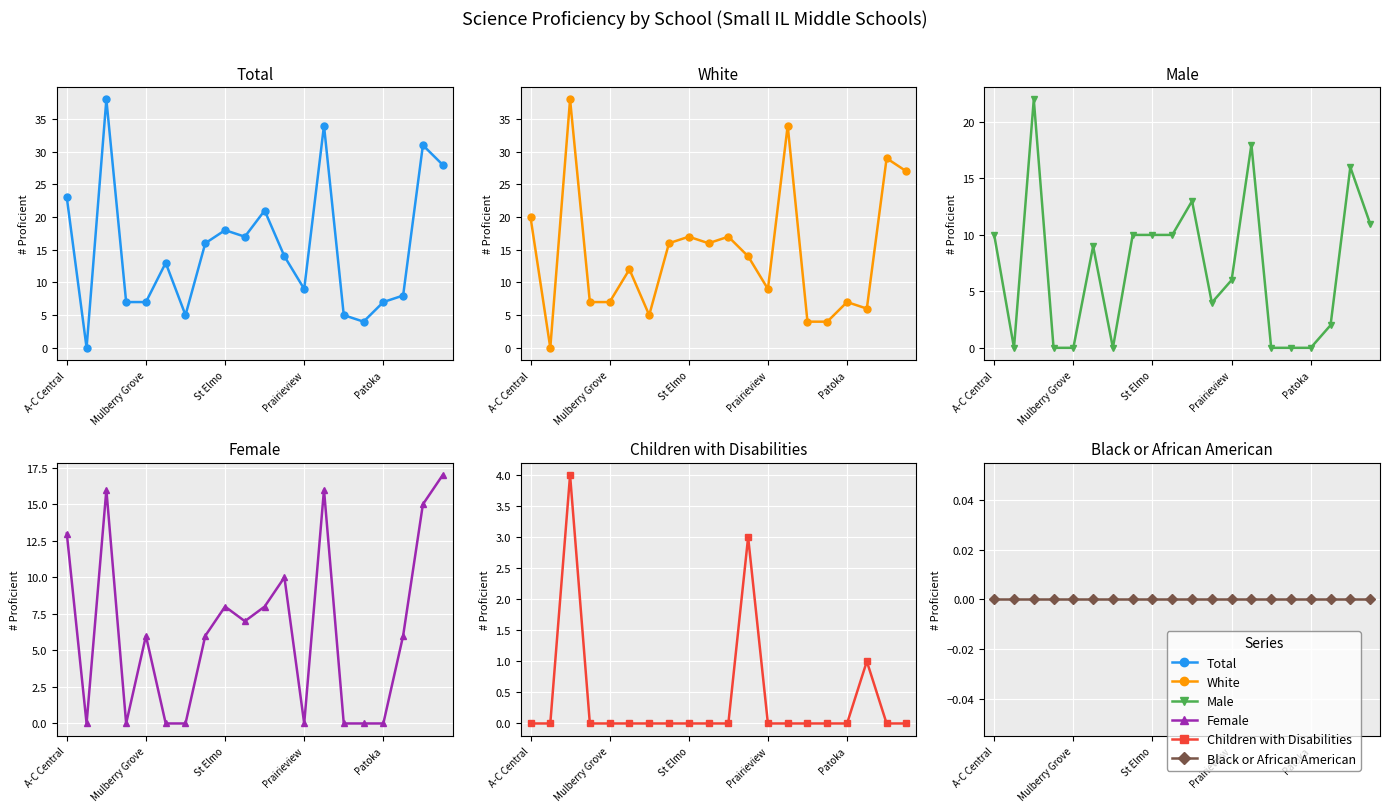

Is the value of Children with Disabilities at Prairieview greater than the value of Black or African American at 13?

No